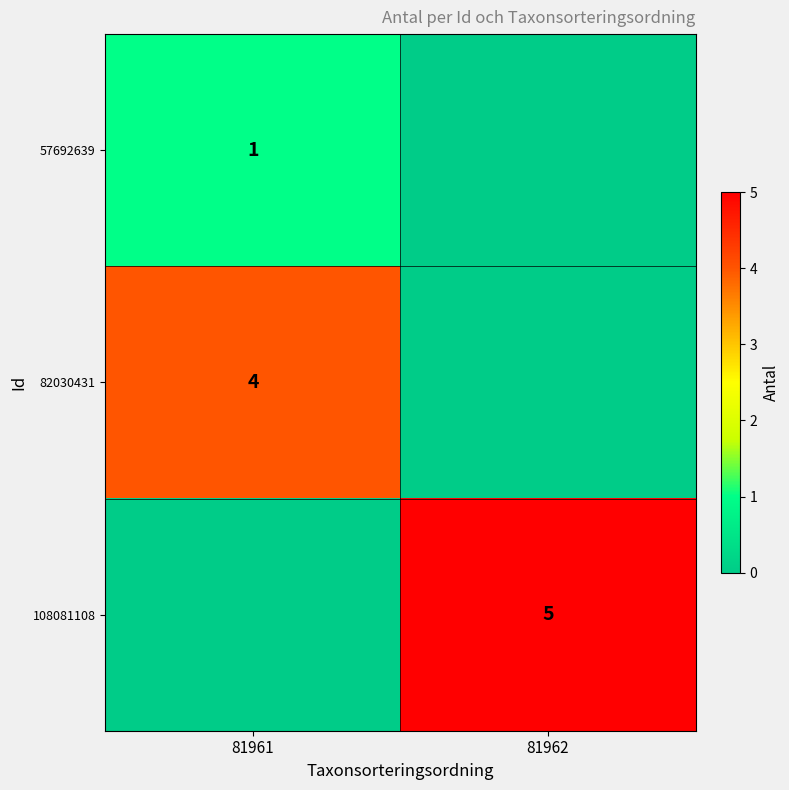

Is it true that 108081108 equals 8 at 81962?

False